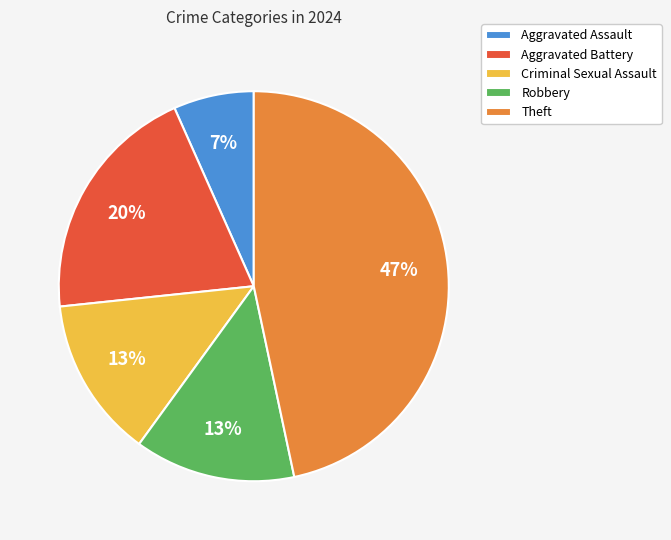

How many segments does this pie chart have?

5